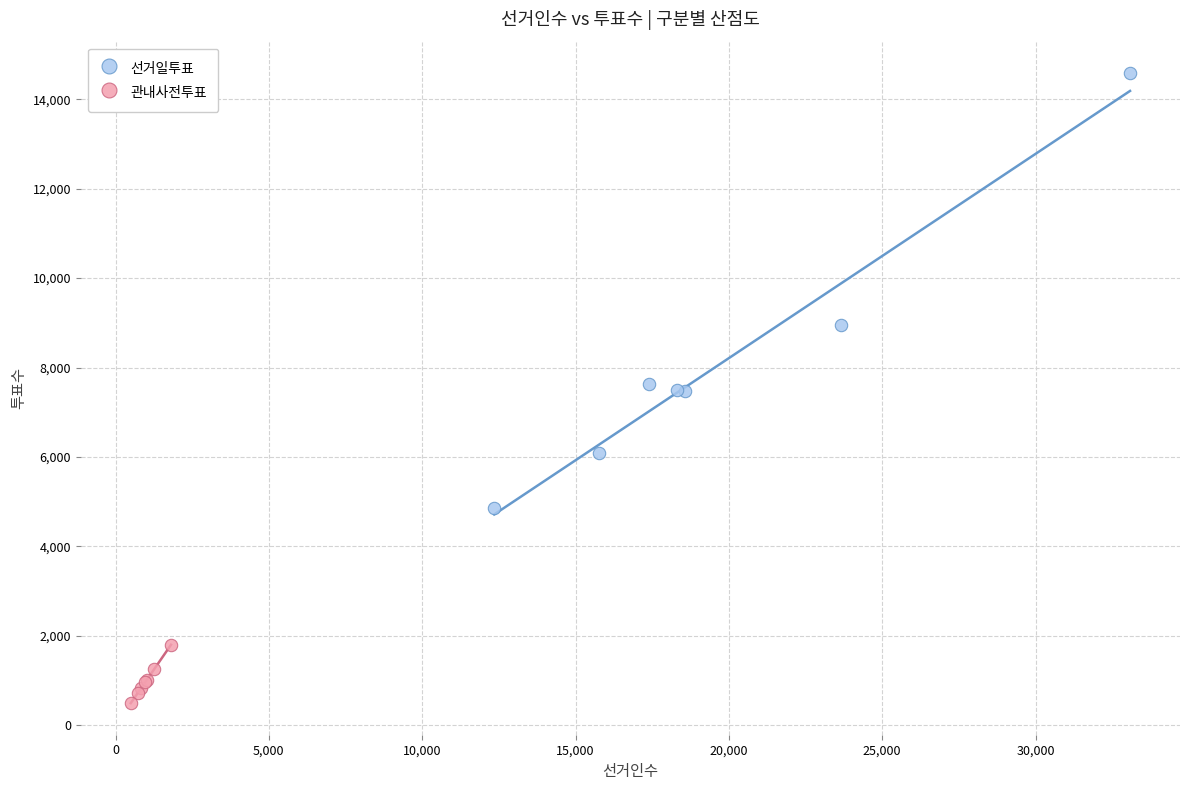

Which series has the largest Y range (max minus min)?

선거일투표